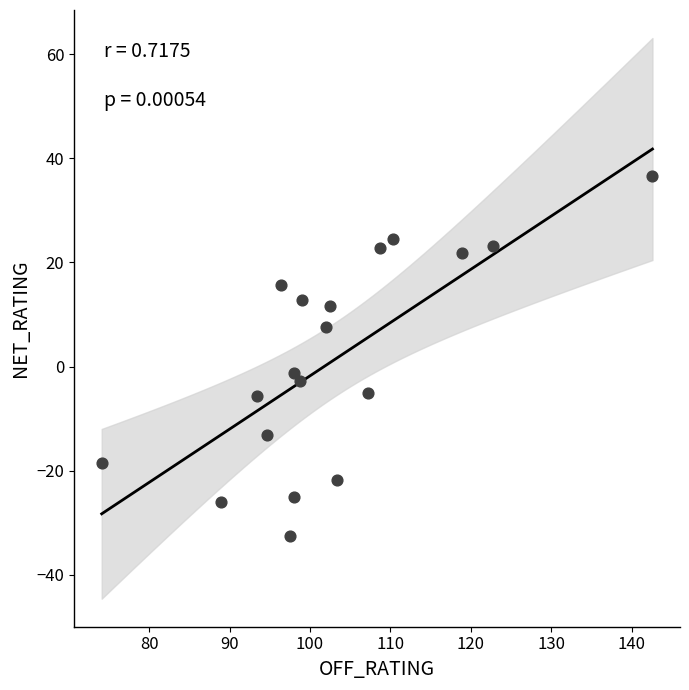

What is the range of Y values (max minus min)?

69.2